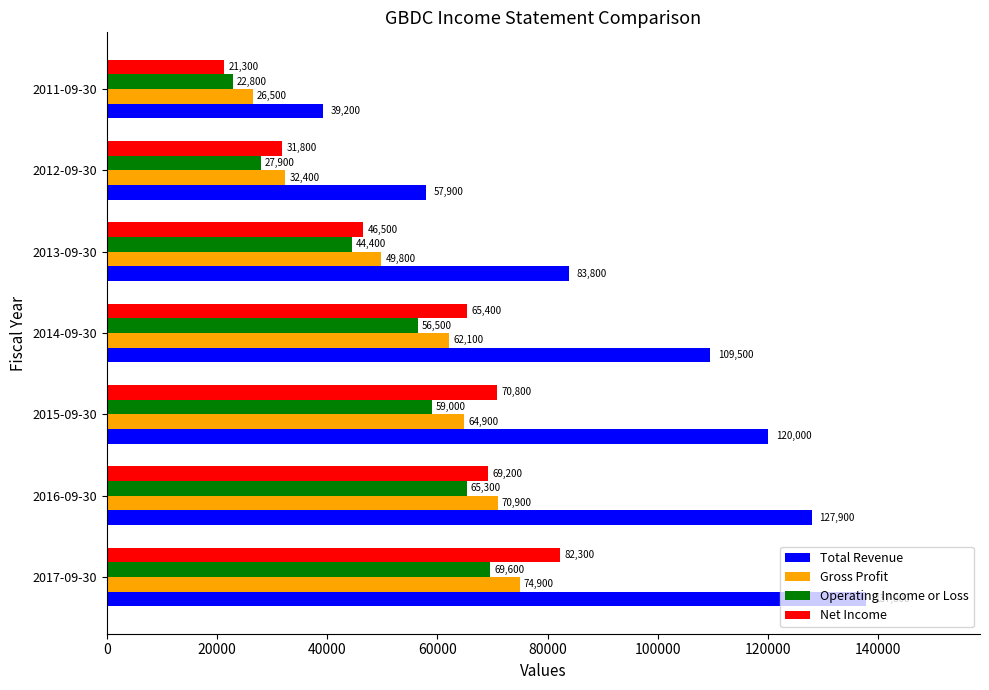

Which label corresponds to the smallest value in the chart?

2011-09-30